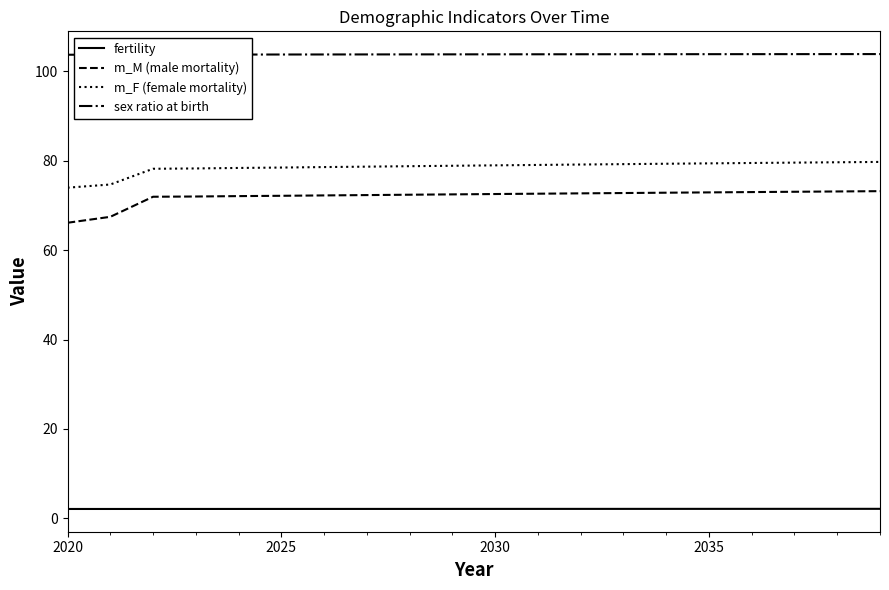

What is the highest value of the m_M (male mortality) series?

73.2